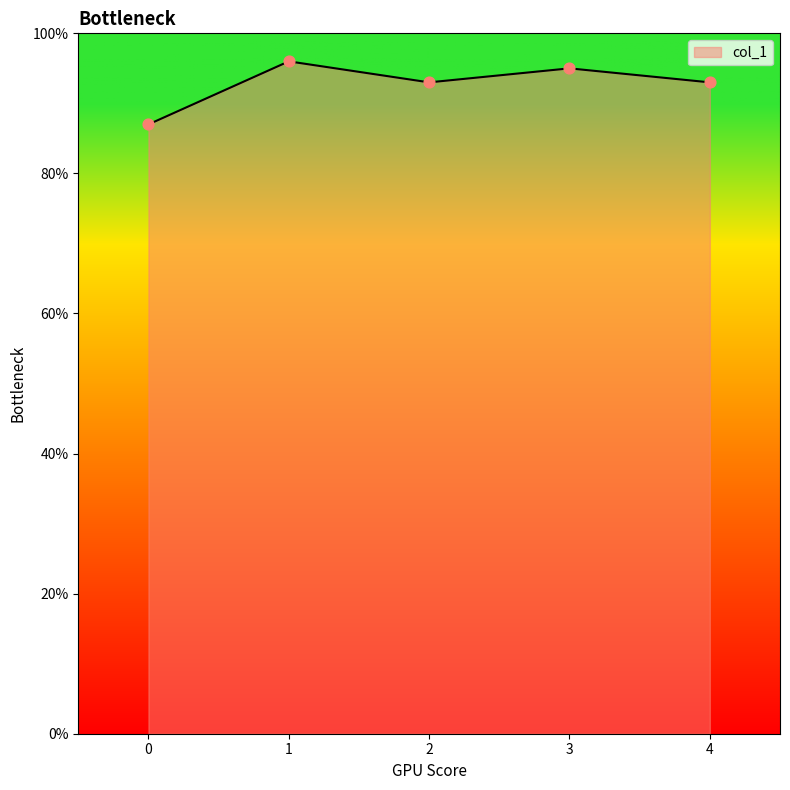

Does the chart have visible grid lines?

No